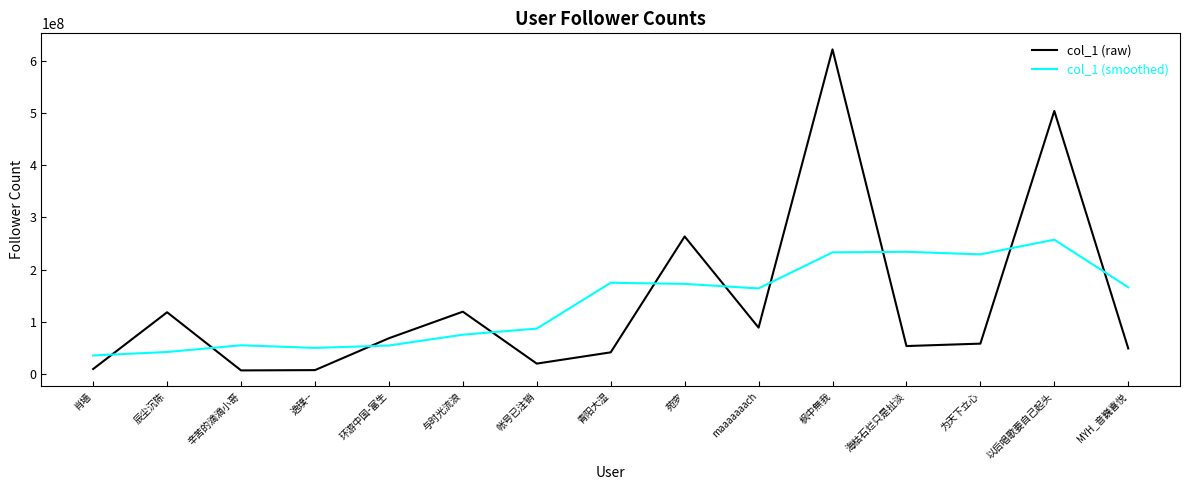

Where do col_1 (smoothed) and col_1 (raw) first cross each other?

肖墙 and 辰尘沉陈